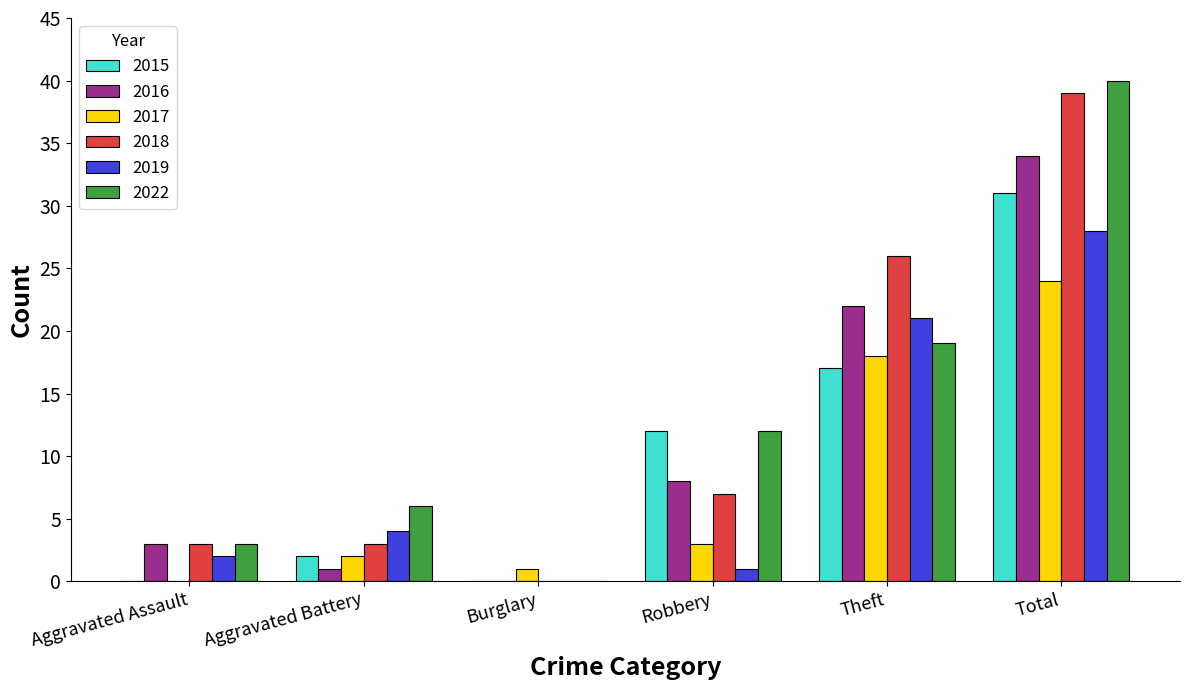

Read the 2016 value at Theft.

22